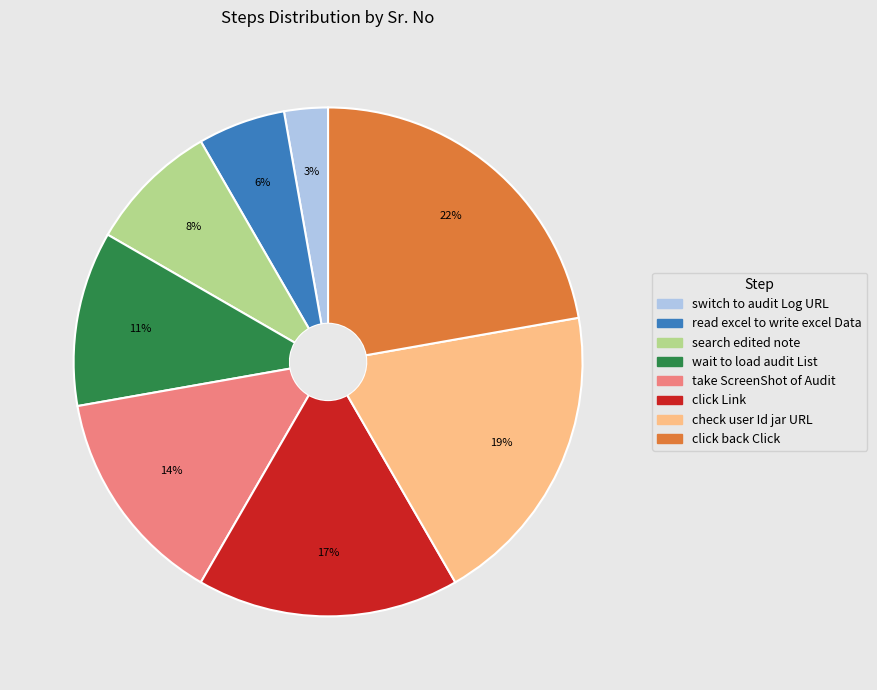

Which category has the biggest portion of the pie?

click back Click